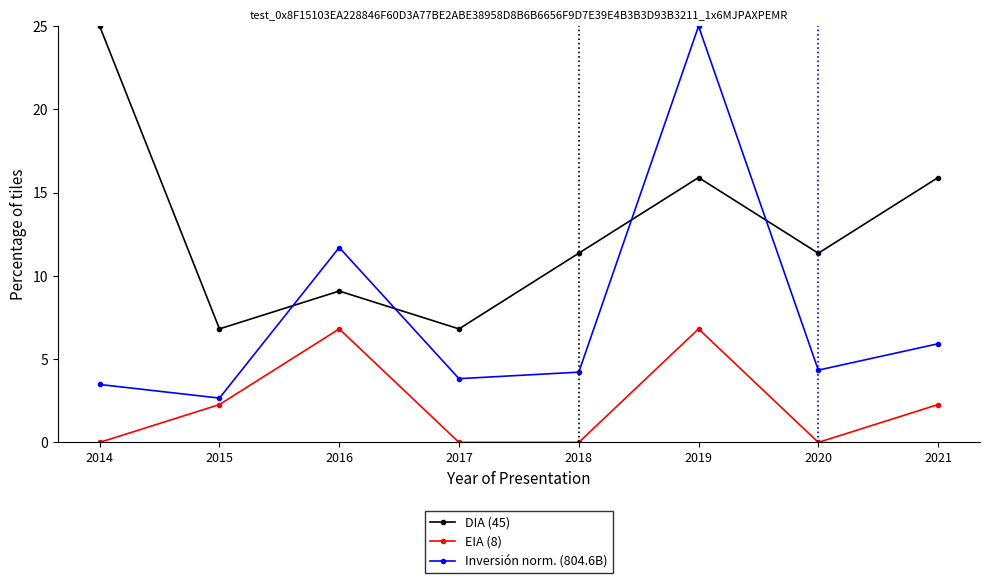

How many interior local peaks does the DIA (45) series have?

2